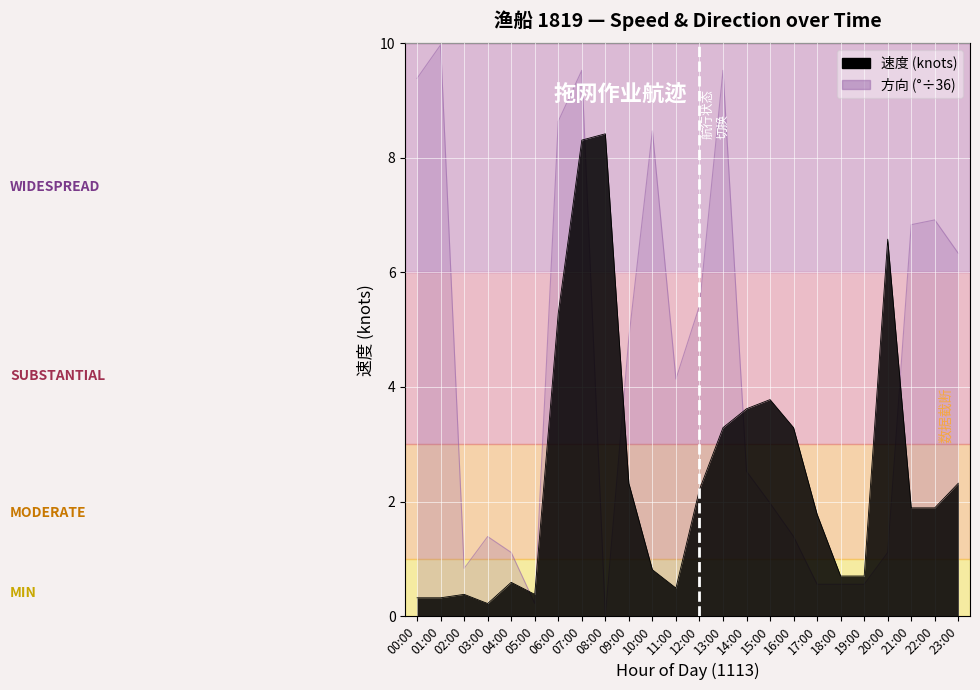

What are all the series names shown in the legend?

速度, 方向